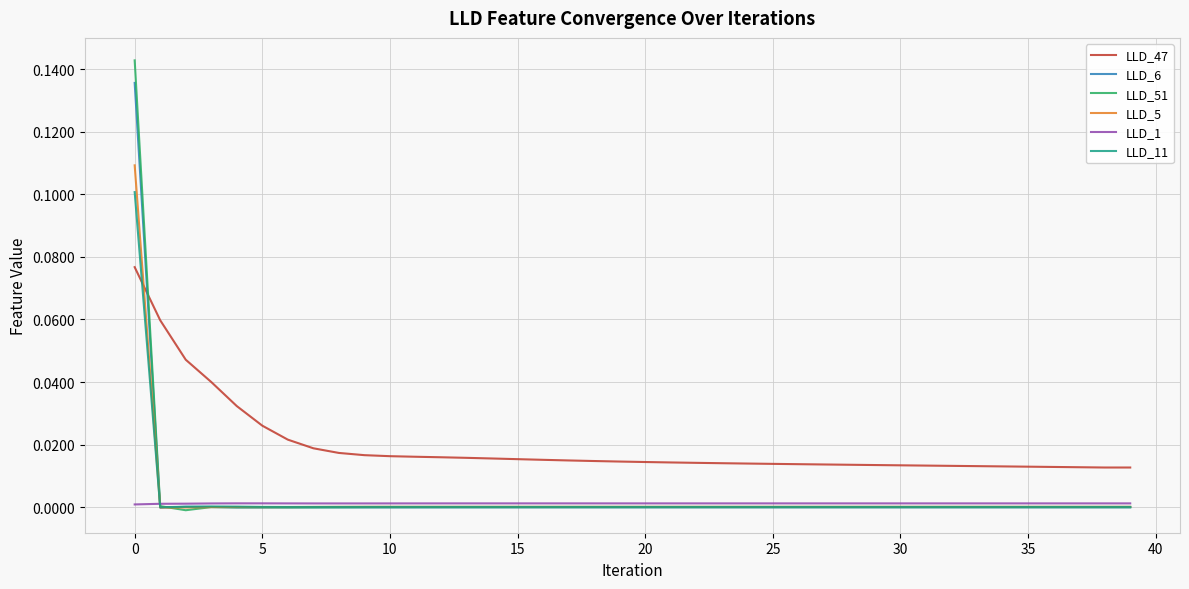

True or false: LLD_51 and LLD_47 intersect in this chart.

True